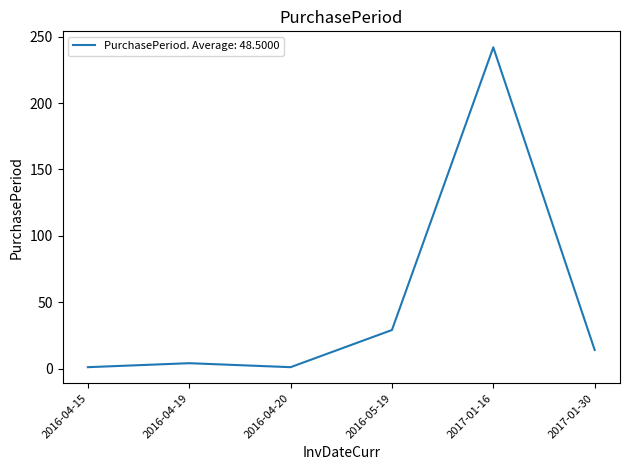

What is the change in value from 2016-04-15 to 2016-05-19?

+28